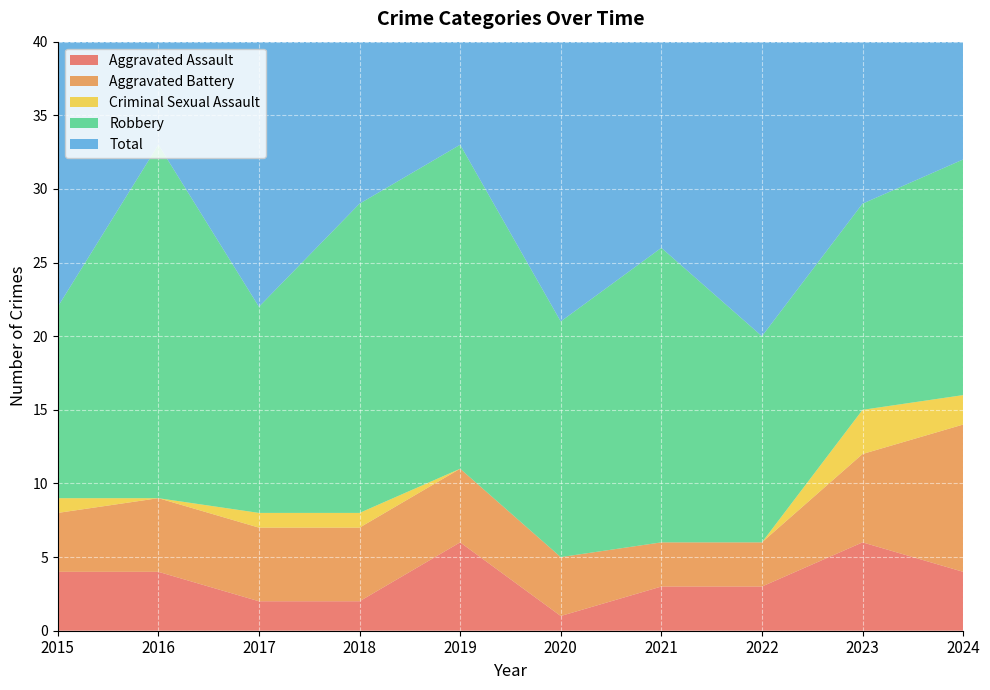

Reading left to right, what are all the values shown in this chart?

Aggravated Assault: 4	4	2	2	6	1	3	3	6	4
Aggravated Battery: 4	5	5	5	5	4	3	3	6	10
Criminal Sexual Assault: 1	0	1	1	0	0	0	0	3	2
Robbery: 13	24	14	21	22	16	20	14	14	16
Total: 22	33	22	29	33	21	26	20	29	32